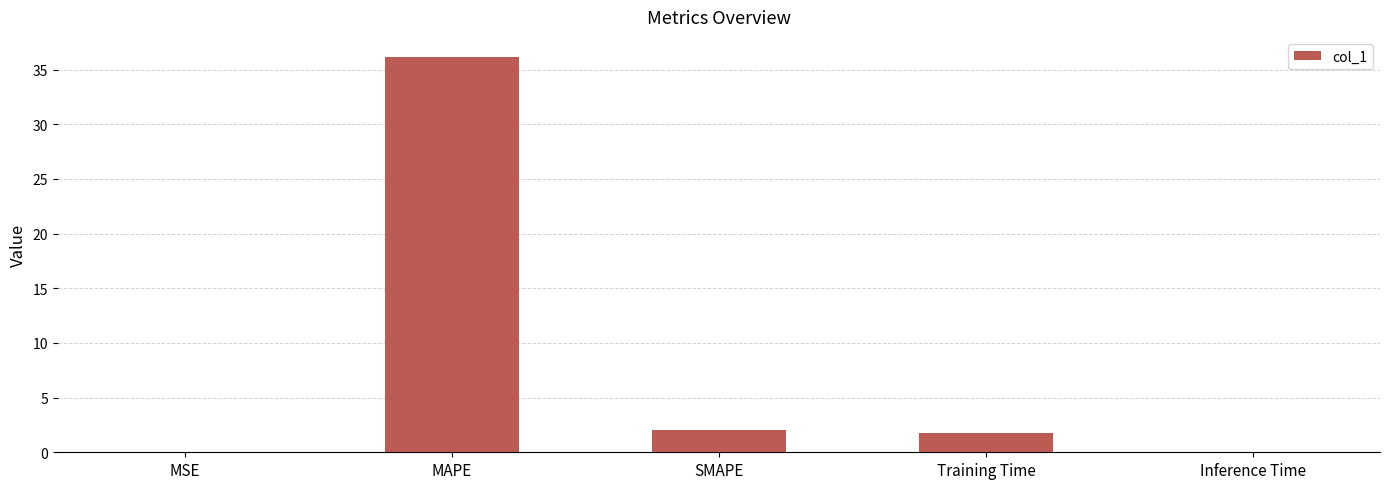

Which category has the highest value across all series?

MAPE